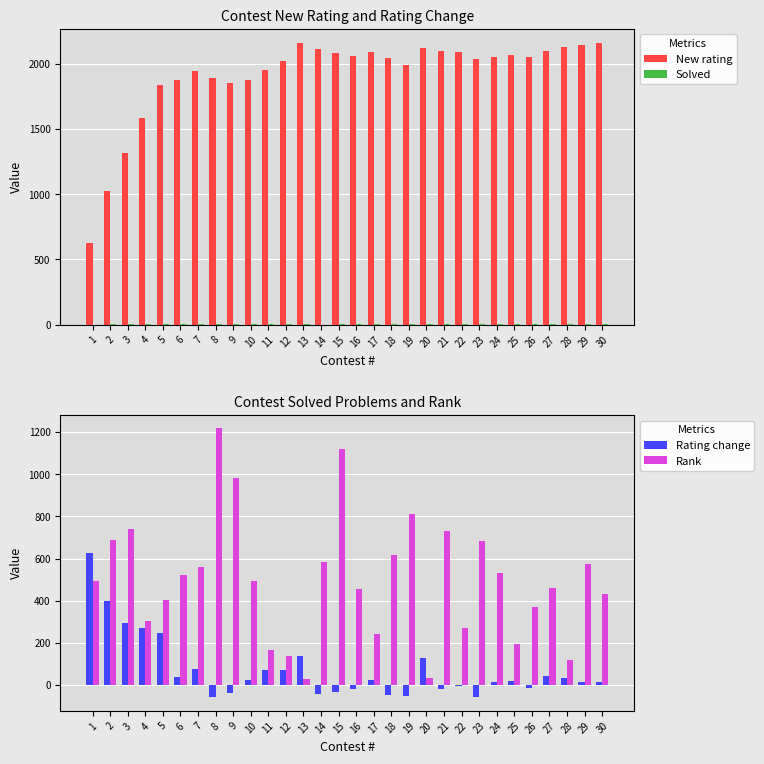

List the labels in order of Rank value, smallest first.

13, 20, 28, 12, 11, 25, 17, 22, 4, 26, 5, 30, 16, 27, 10, 1, 6, 24, 7, 29, 14, 18, 23, 2, 21, 3, 19, 9, 15, 8